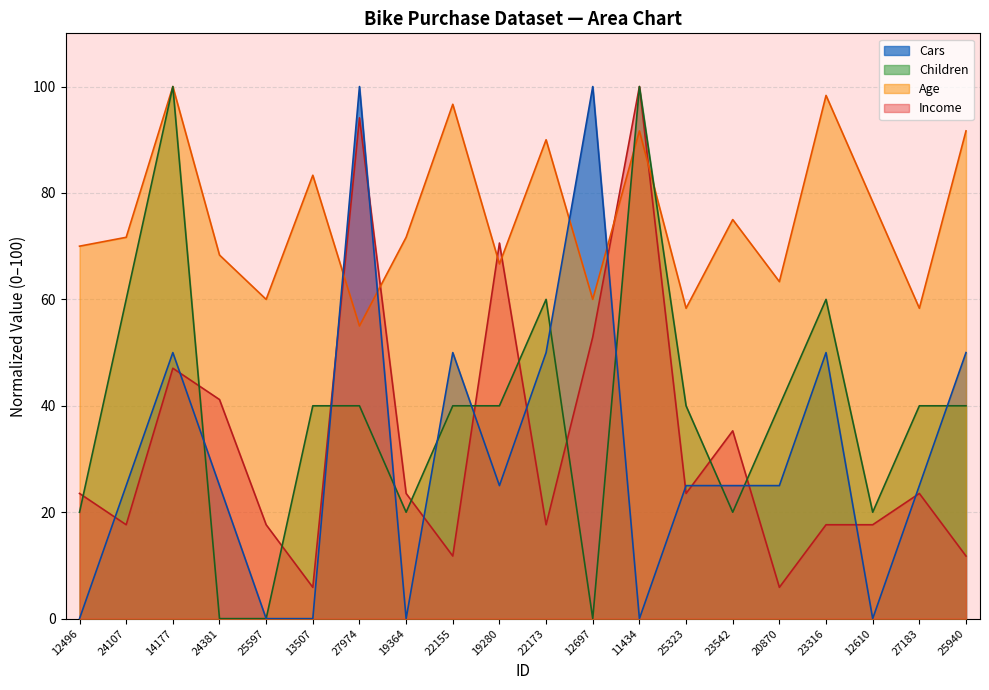

The value of Income at 23542 is 35.3. True or false?

True